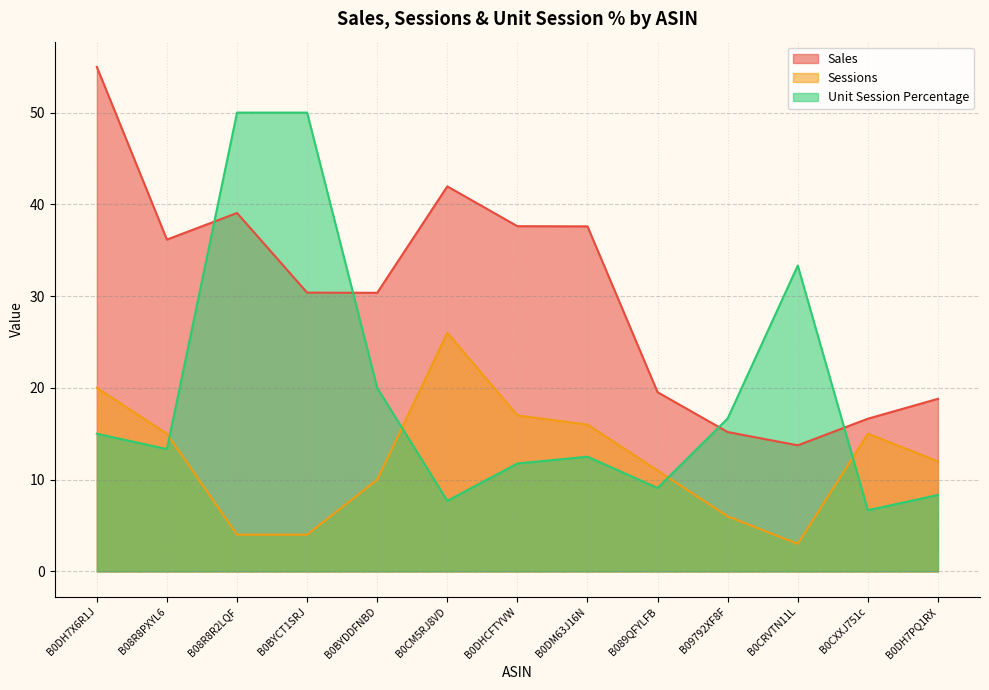

Reading right to left, transcribe all the data shown in this chart.

Sales: 18.8	16.6	13.7	15.2	19.5	37.6	37.6	42.0	30.4	30.4	39.1	36.2	55.0
Sessions: 12.0	15.0	3.0	6.0	11.0	16.0	17.0	26.0	10.0	4.0	4.0	15.0	20.0
Unit Session Percentage: 8.3	6.7	33.3	16.7	9.1	12.5	11.8	7.7	20.0	50.0	50.0	13.3	15.0